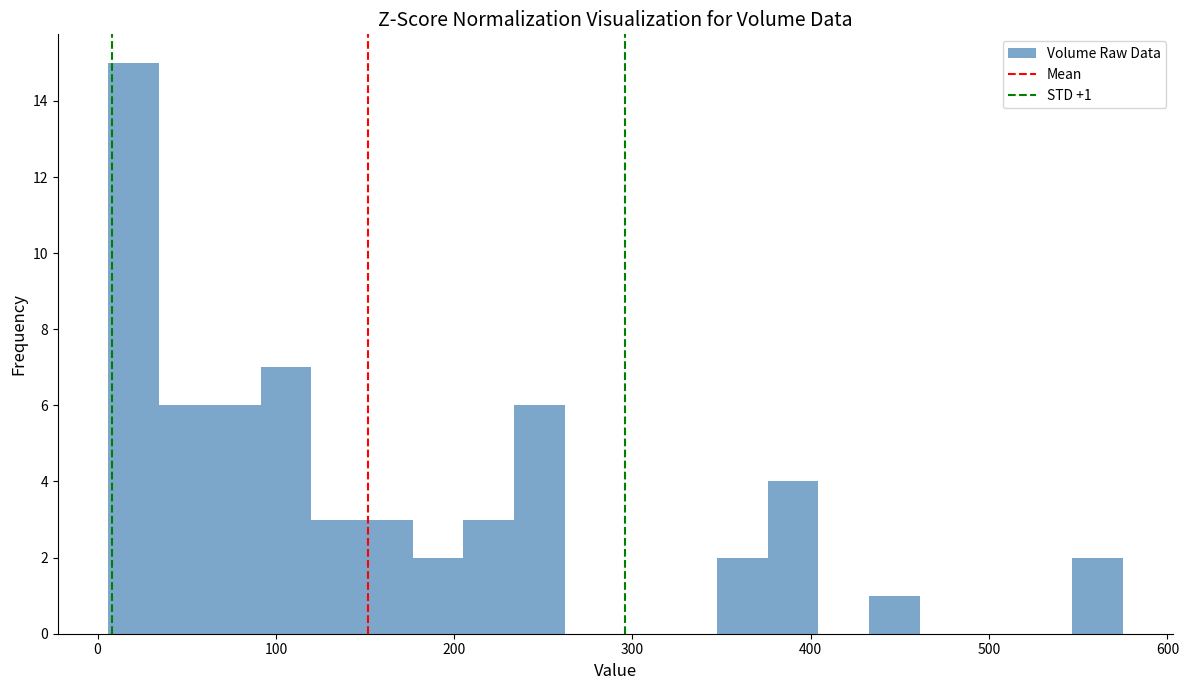

Read against the x-axis, roughly where is the centre of the tallest bar?

20